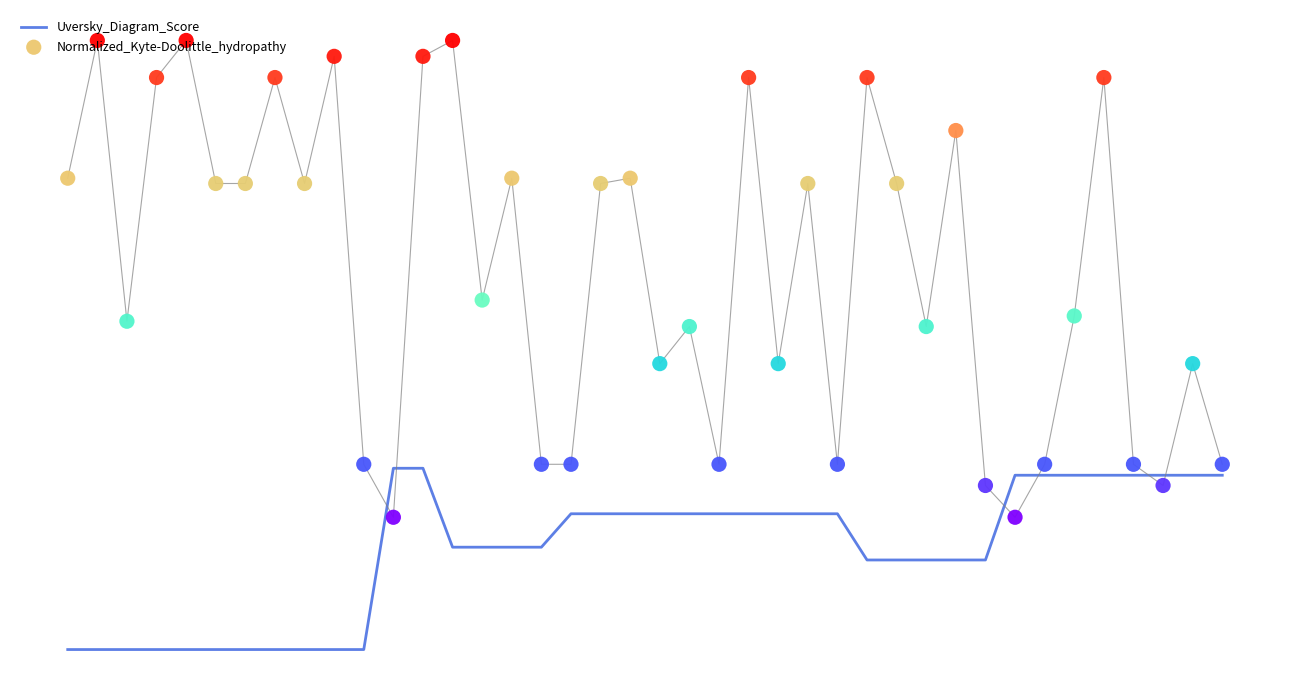

Is the value of Uversky_Diagram_Score at 33 greater than the value of Normalized_Kyte-Doolittle_hydropathy at 10?

No